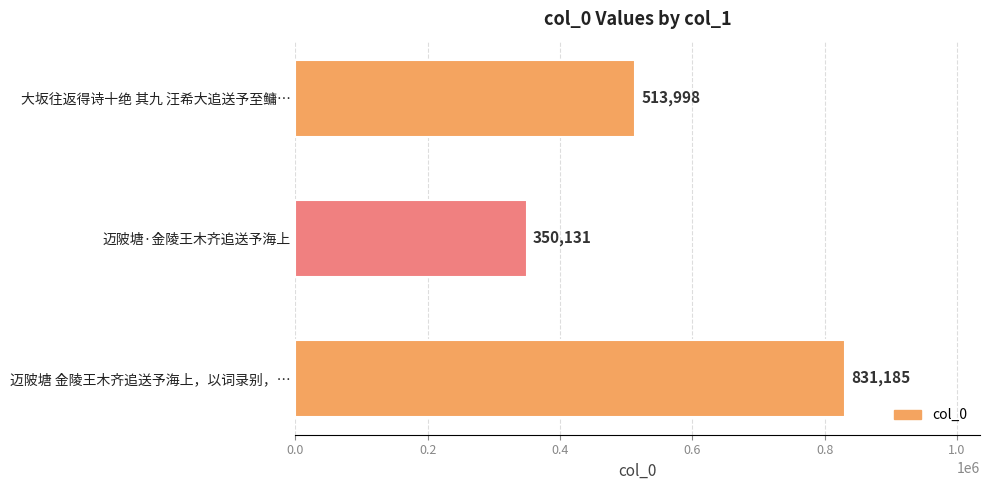

Are the bars horizontal?

Yes